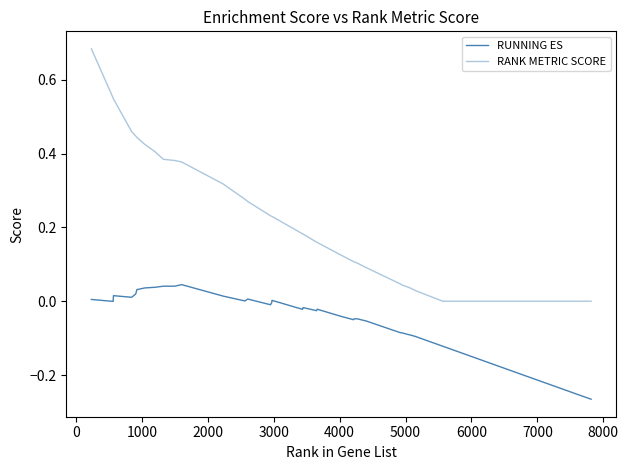

Is this an area chart (filled region under the line)?

No